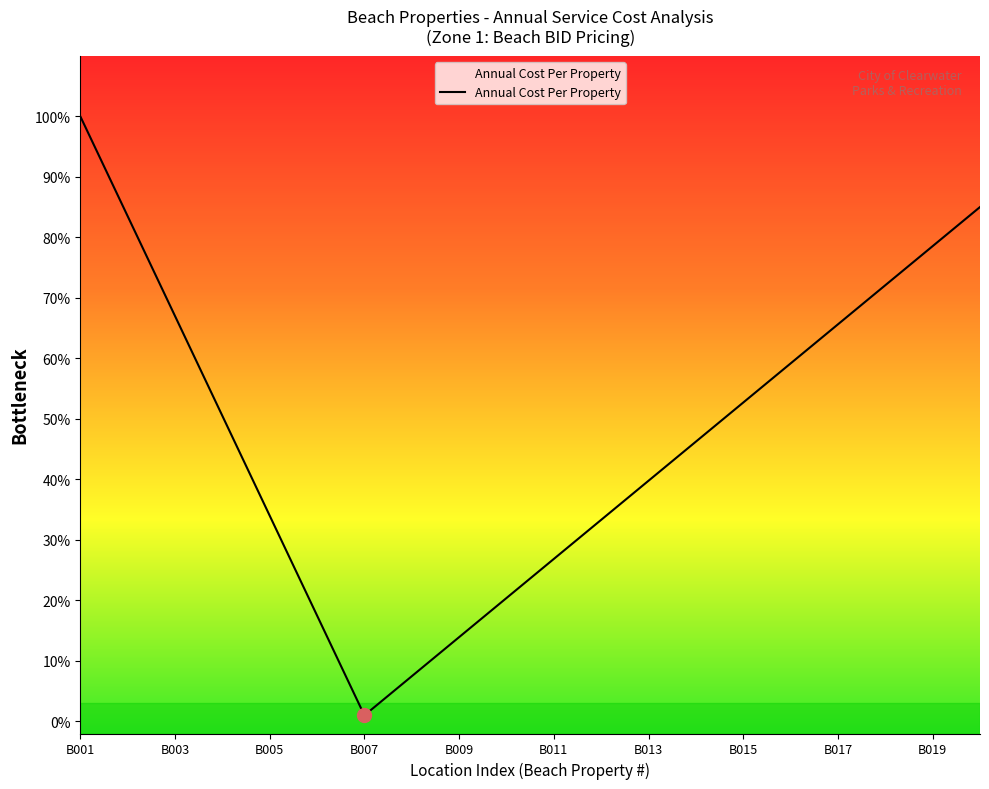

What is the greatest value displayed?

100.0